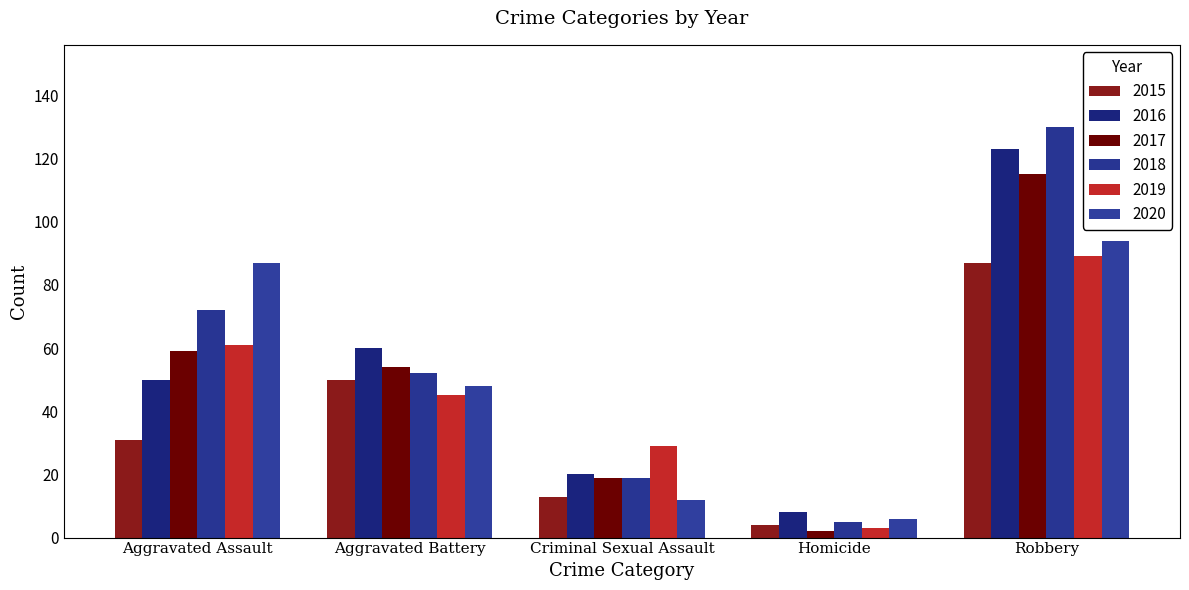

What is the spread (max minus min) of values at Homicide?

6